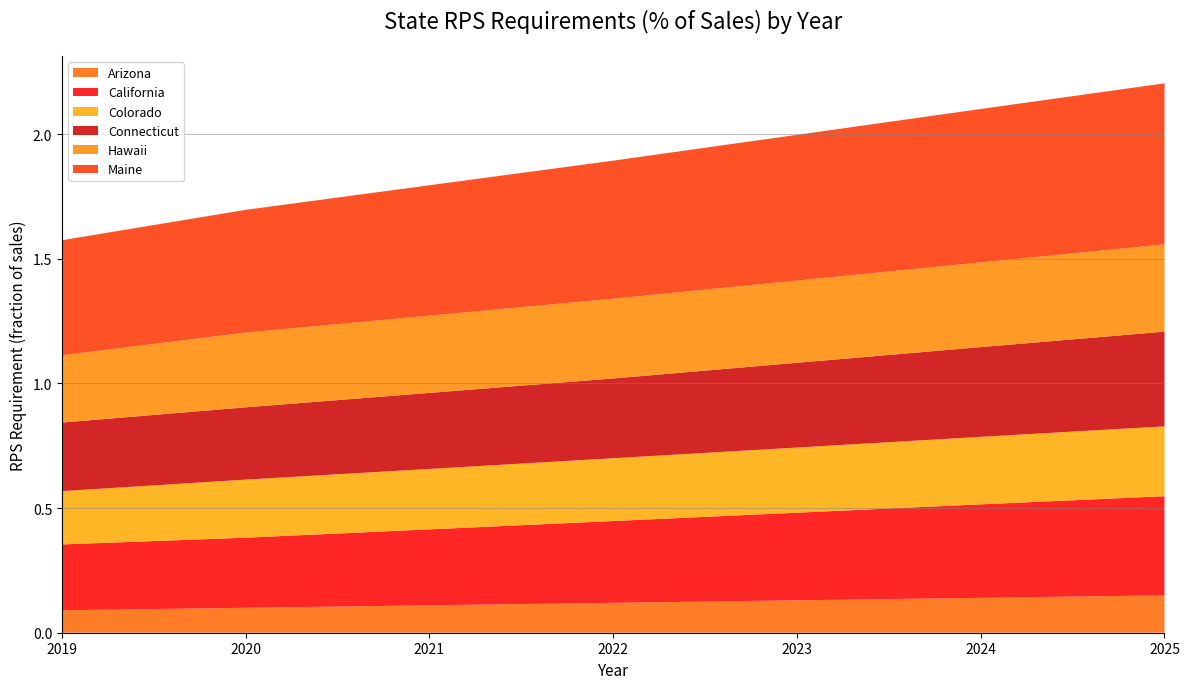

How many intersections are there between California and Connecticut?

1